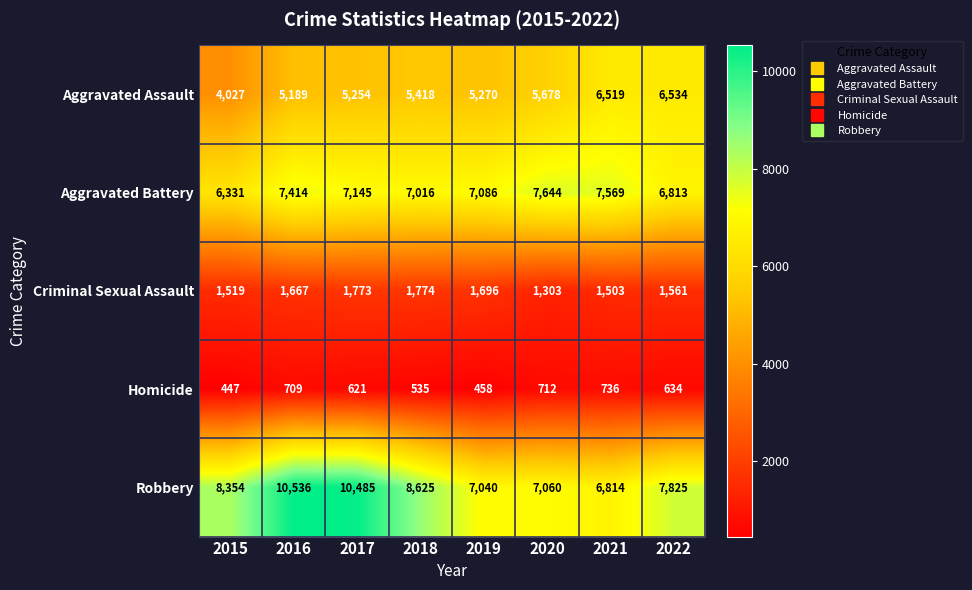

What is the difference between the second highest and minimum values in the Homicide series?

265